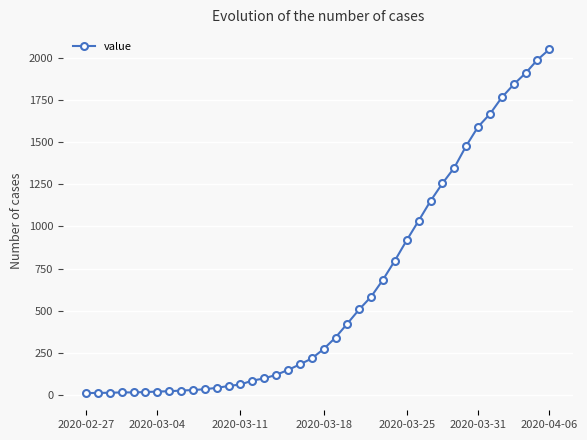

What is the average value?

622